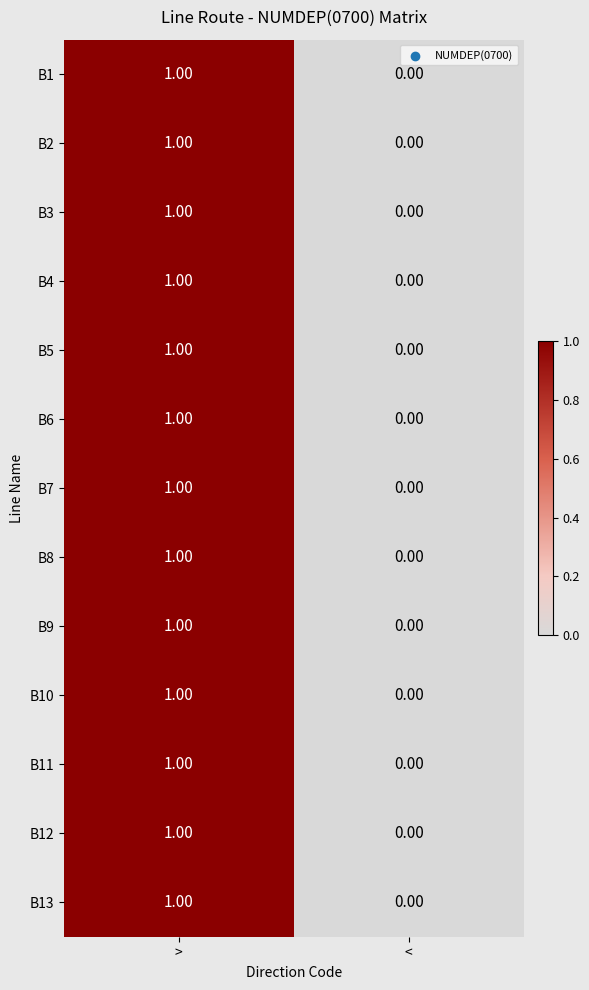

At which category is the sum across all series the highest?

>